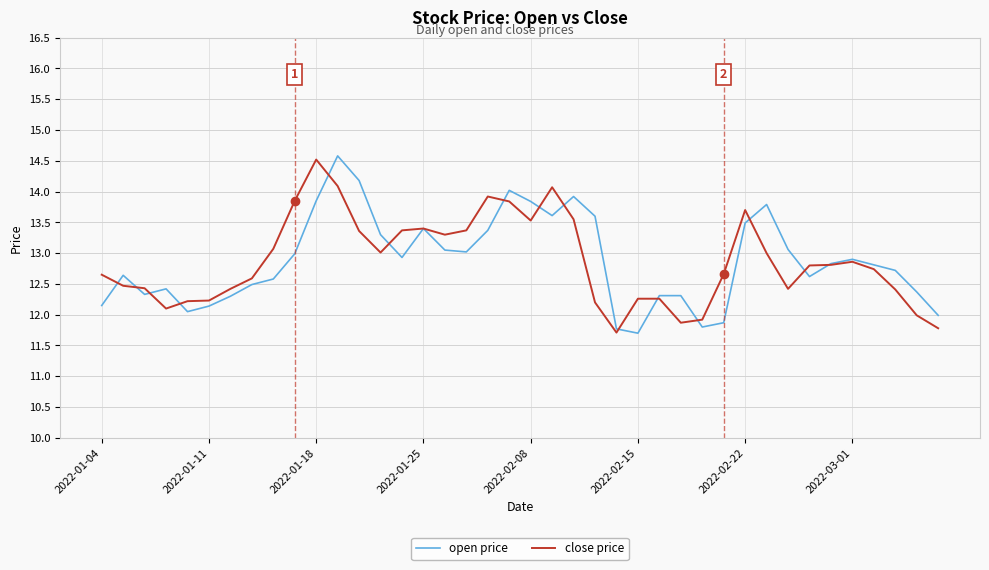

What is the smallest value displayed?

11.7